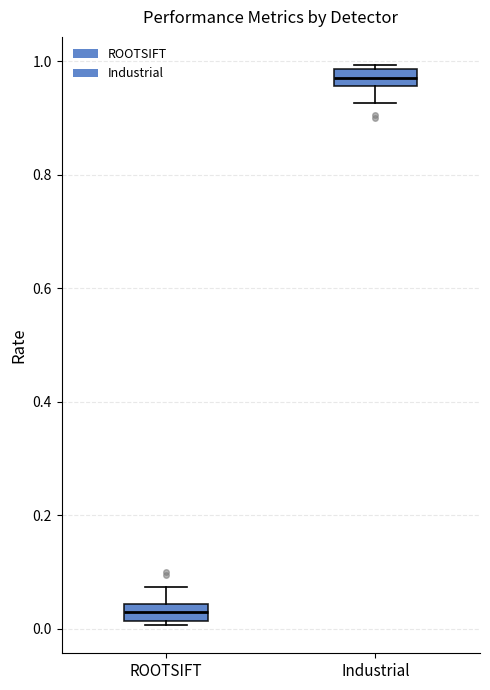

Which box has the lowest median line?

ROOTSIFT